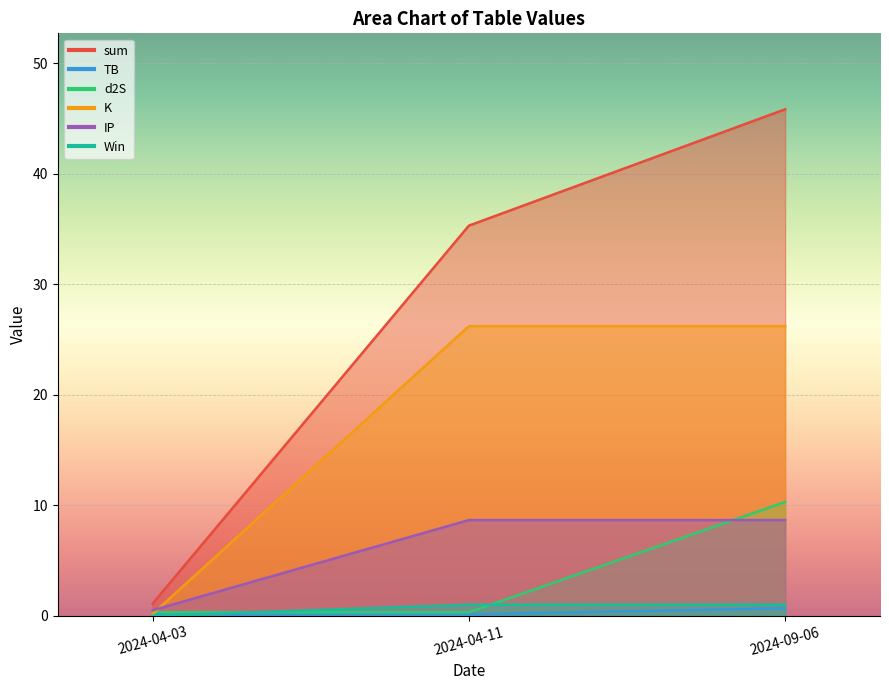

The value of IP at 2024-04-11 is 8.7. True or false?

True